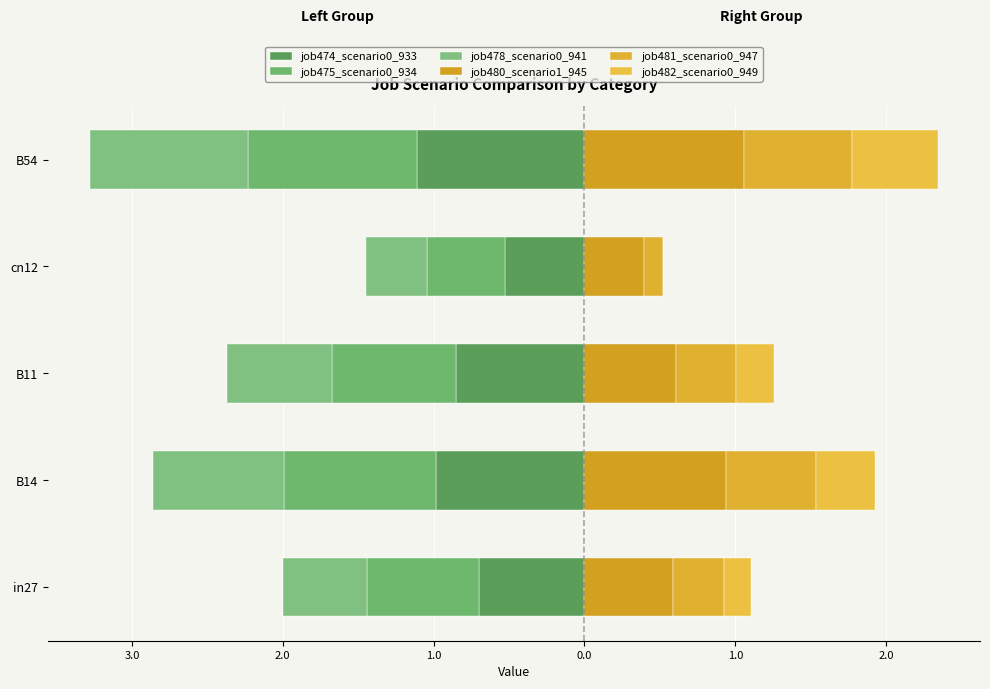

Rank the series at cn12 from lowest to highest value.

job474_scenario0_933, job475_scenario0_934, job478_scenario0_941, job482_scenario0_949, job481_scenario0_947, job480_scenario1_945